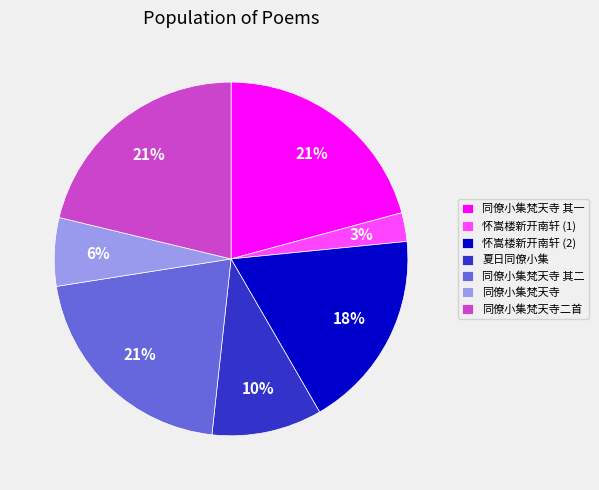

To the nearest percent, what is the average slice percentage?

14%